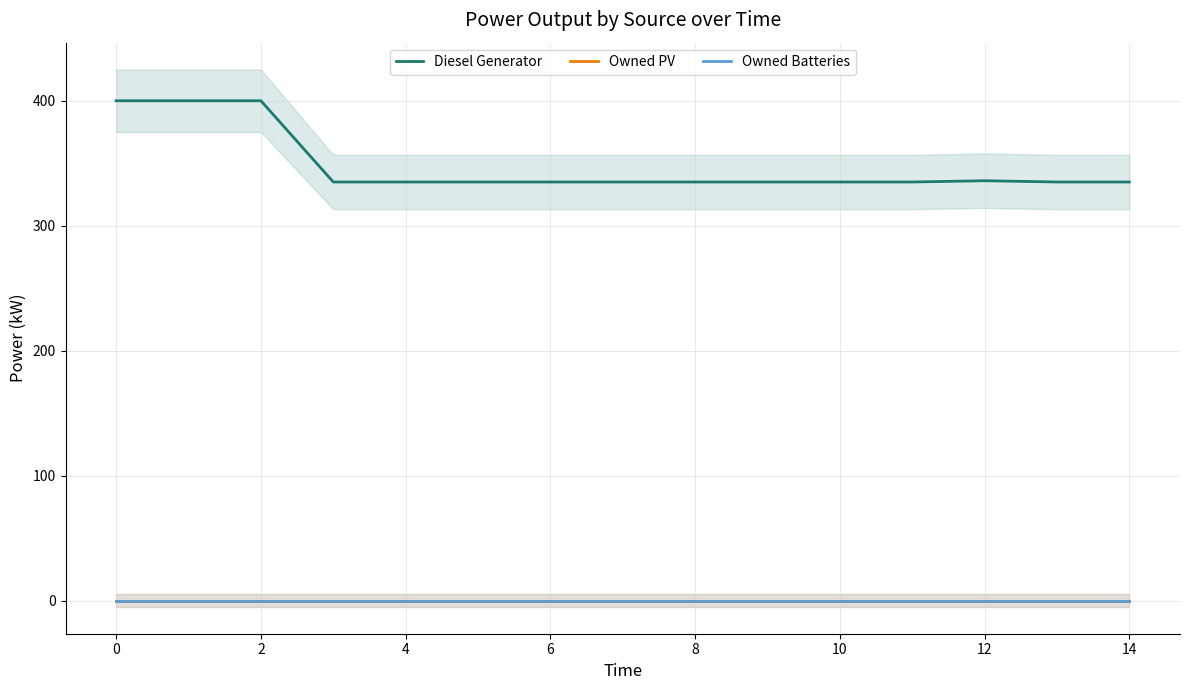

What is the value of the Diesel Generator point at the 11th from the left?

335.0